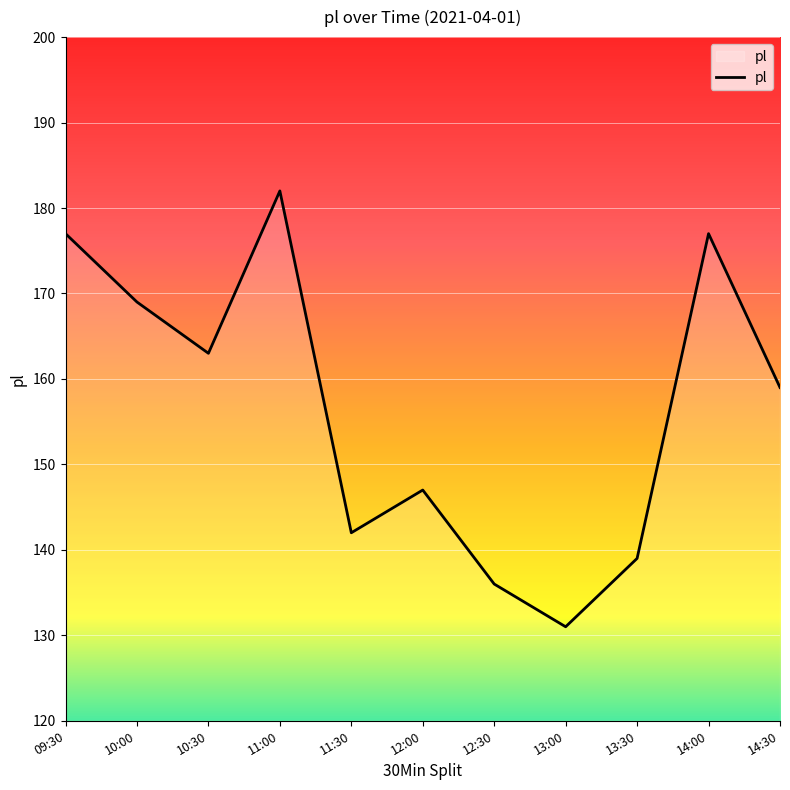

The chart shows a value of 177 at 14:00. True or false?

True